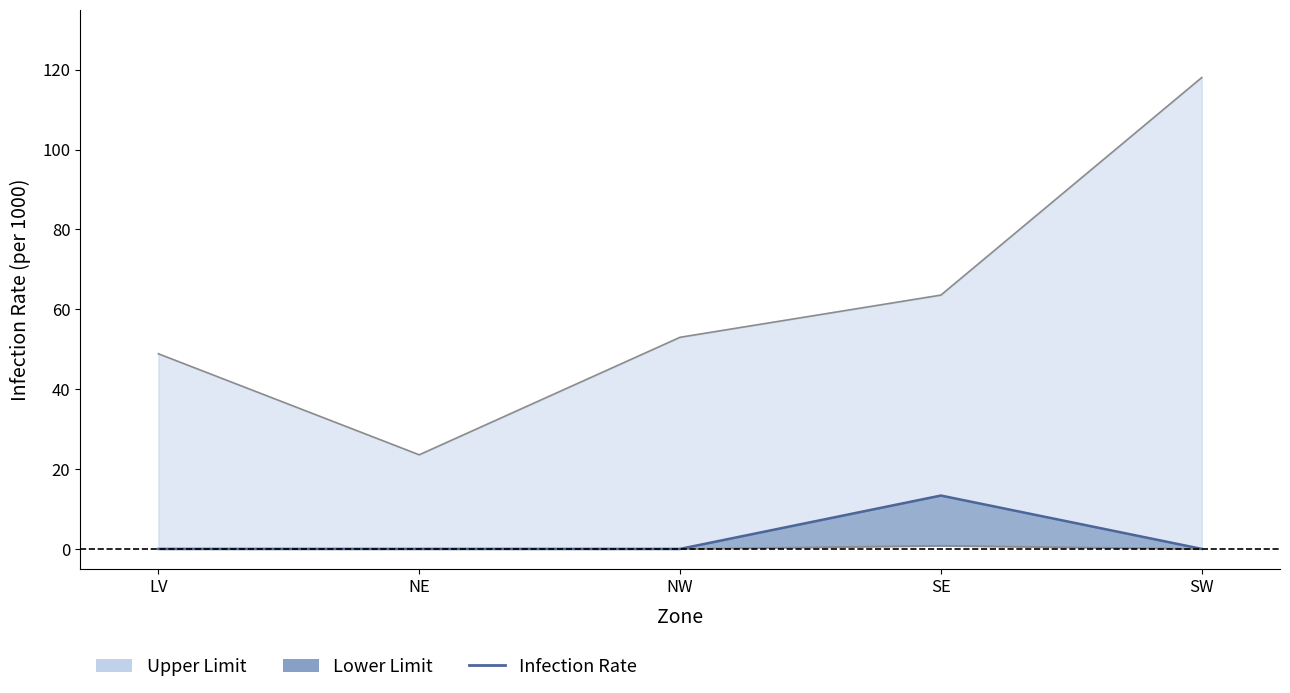

Reading left to right, extract all data points from this chart.

0.0	0.0	0.0	13.4	0.0